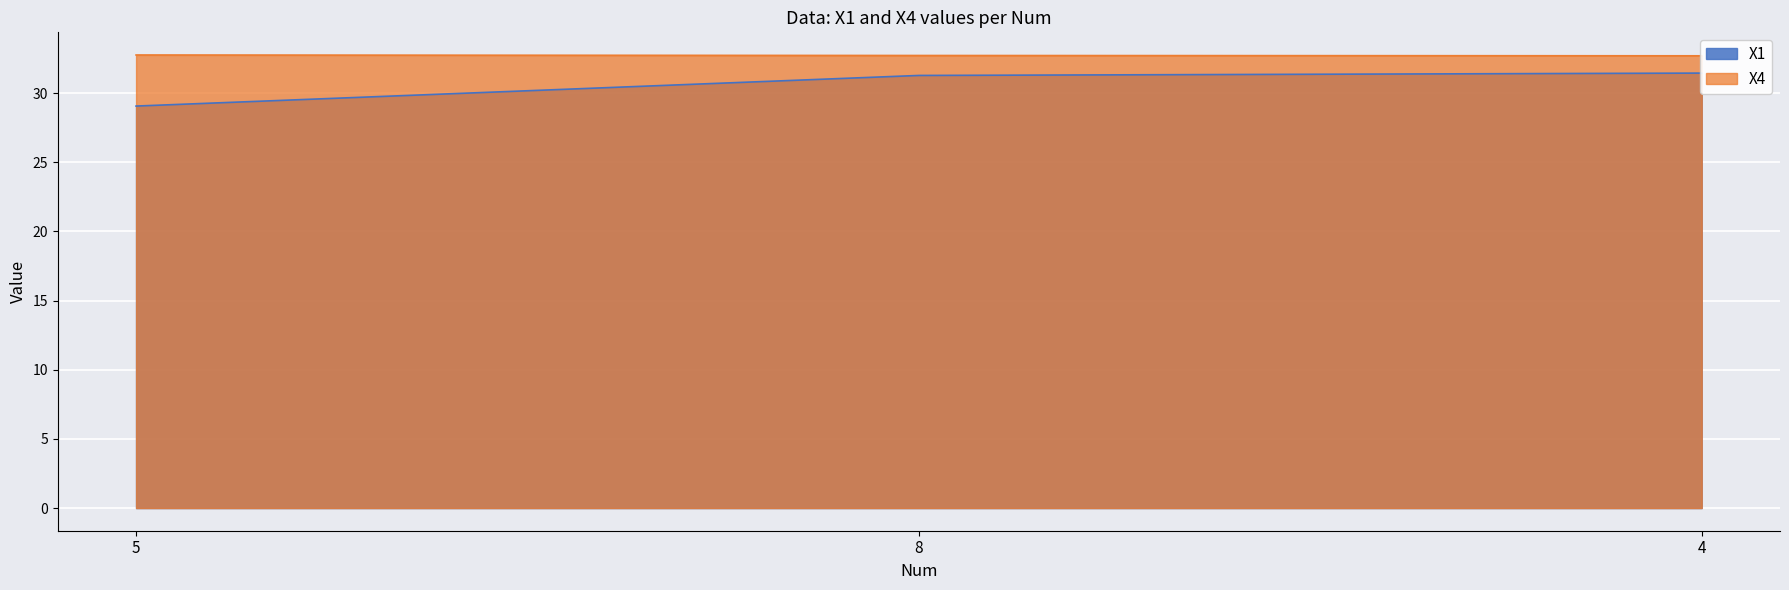

Which category has the lowest value across all series?

5